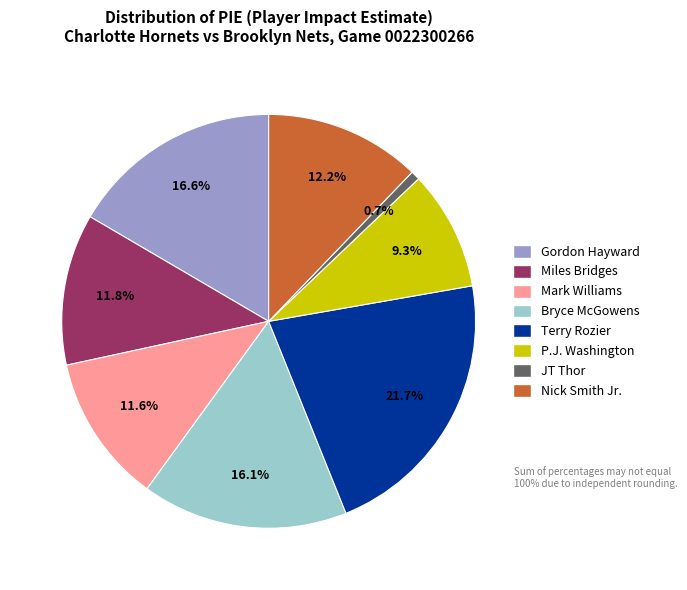

Which slice is the largest?

Terry Rozier